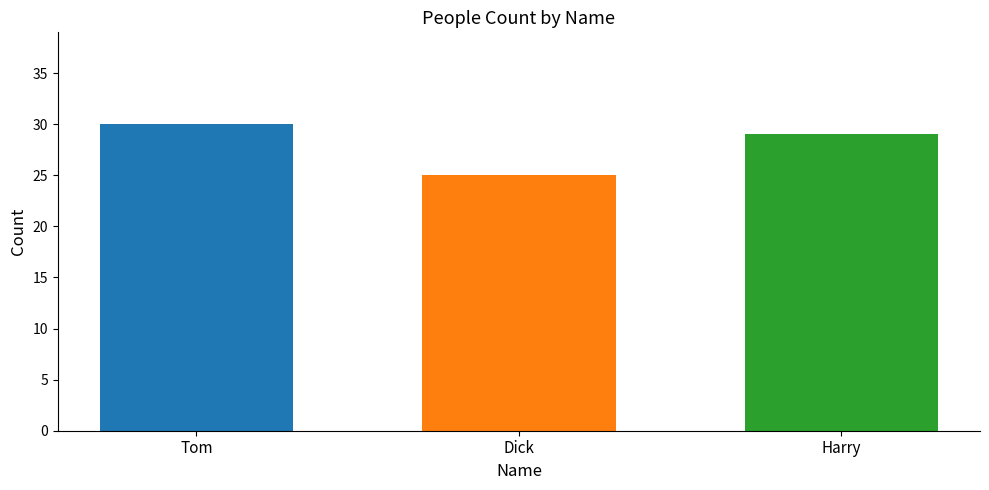

Which has a higher value, Tom or Harry?

Tom